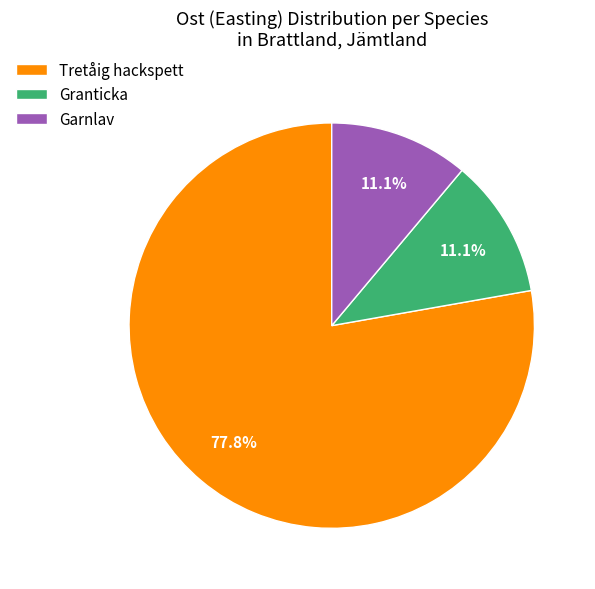

Is Granticka the majority of the pie?

No